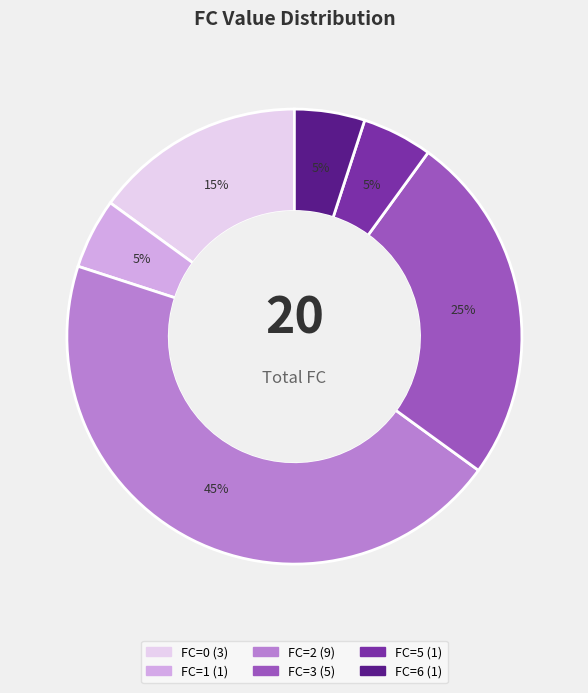

Does any single category account for the majority?

No